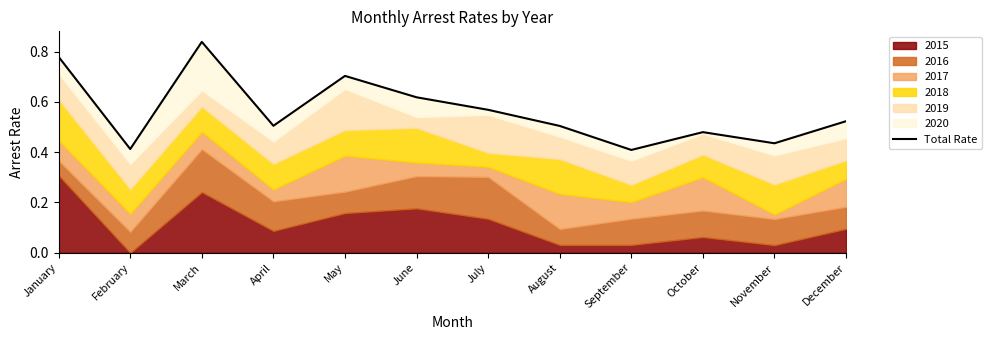

Rank the categories by value from lowest to highest.

September, February, November, October, August, April, December, July, June, May, January, March